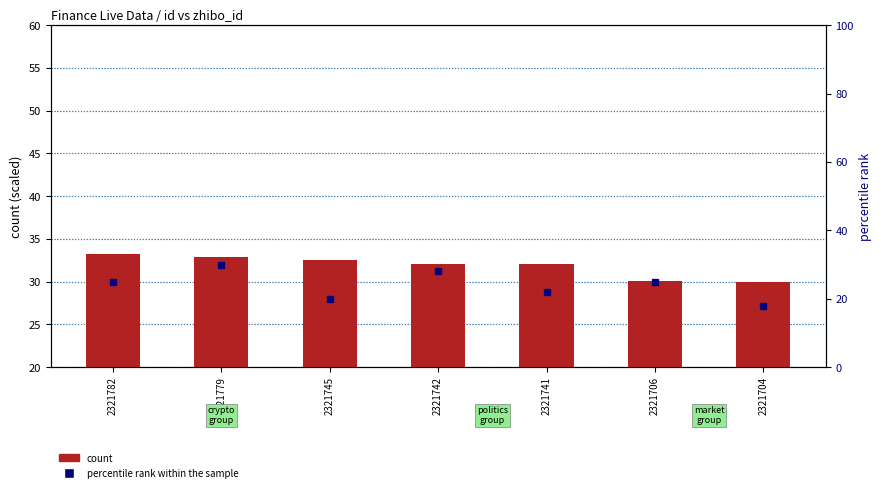

What are all the series names shown in the legend?

count, percentile rank within the sample